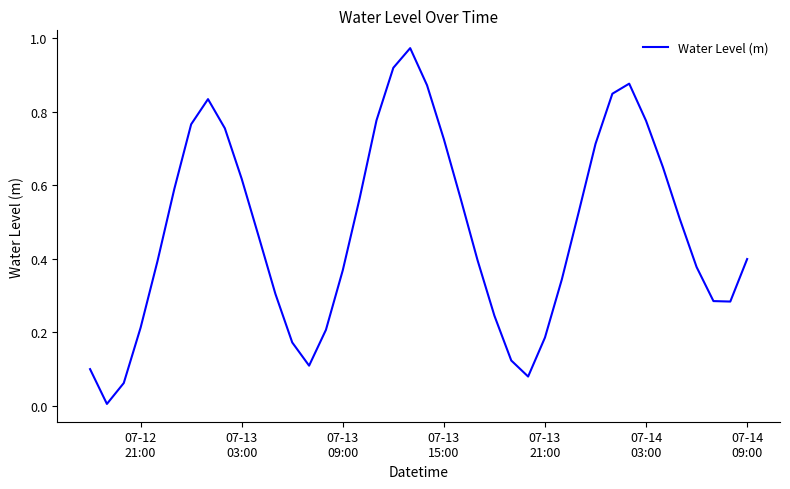

How many lines are shown in the chart?

1